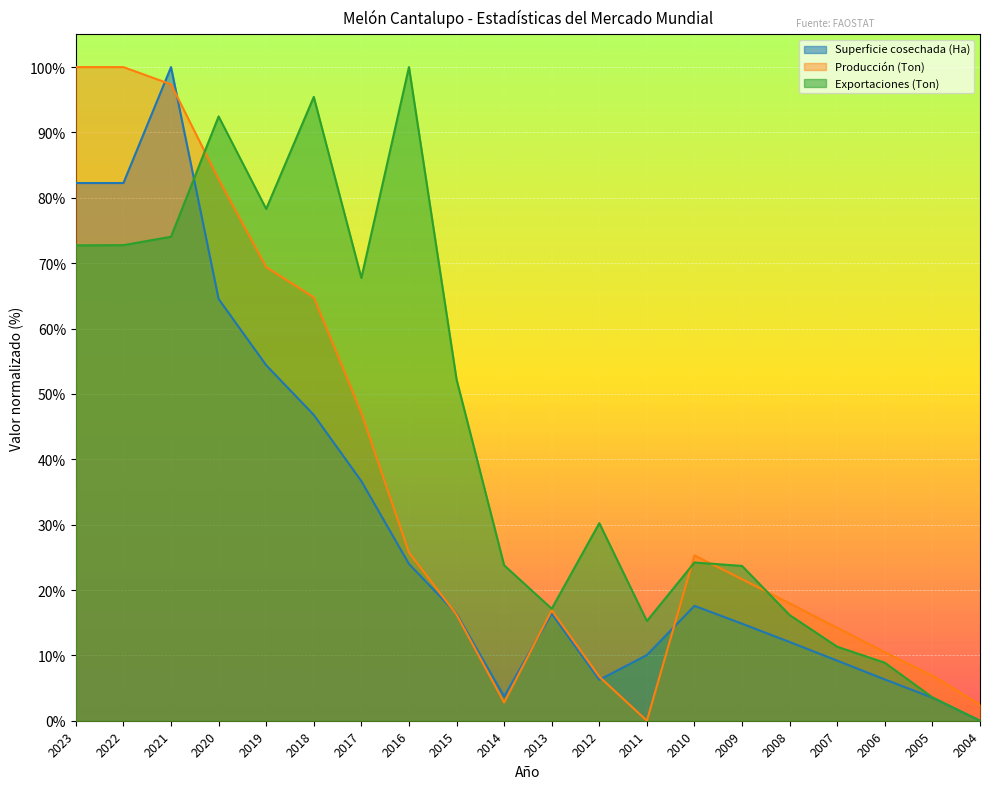

Reading left to right, list all the values displayed in this chart.

Superficie cosechada (Ha): 2023=0.8	2022=0.8	2021=1.0	2020=0.6	2019=0.5	2018=0.5	2017=0.4	2016=0.2	2015=0.2	2014=0.0	2013=0.2	2012=0.1	2011=0.1	2010=0.2	2009=0.1	2008=0.1	2007=0.1	2006=0.1	2005=0.0	2004=0.0
Producción (Ton): 2023=1.0	2022=1.0	2021=1.0	2020=0.8	2019=0.7	2018=0.6	2017=0.5	2016=0.3	2015=0.2	2014=0.0	2013=0.2	2012=0.1	2011=0.0	2010=0.3	2009=0.2	2008=0.2	2007=0.1	2006=0.1	2005=0.1	2004=0.0
Exportaciones (Ton): 2023=0.7	2022=0.7	2021=0.7	2020=0.9	2019=0.8	2018=1.0	2017=0.7	2016=1.0	2015=0.5	2014=0.2	2013=0.2	2012=0.3	2011=0.2	2010=0.2	2009=0.2	2008=0.2	2007=0.1	2006=0.1	2005=0.0	2004=0.0